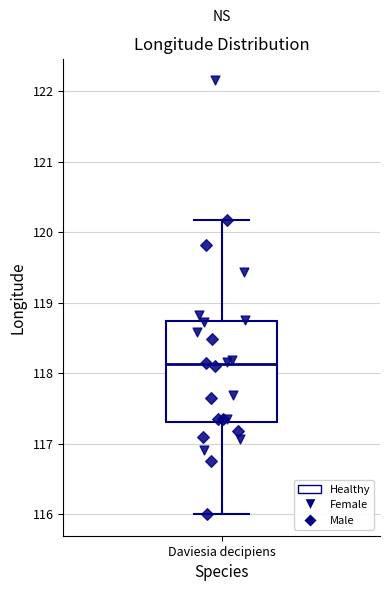

Read this box plot against the y-axis: the position of the median line, the range covered by the box, and the ends of both whiskers. The values are not printed on the chart, so give them approximately, as read against the axis.

median 118.1, box 117.3 to 118.7, whiskers 116.0 to 120.2